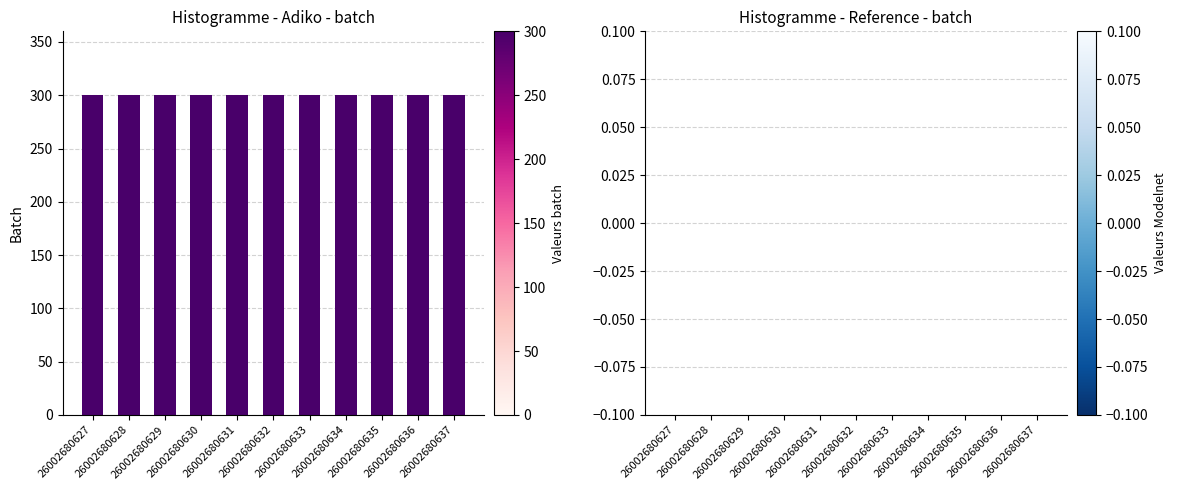

What are all the series names shown in the legend?

batch, batch (ref)